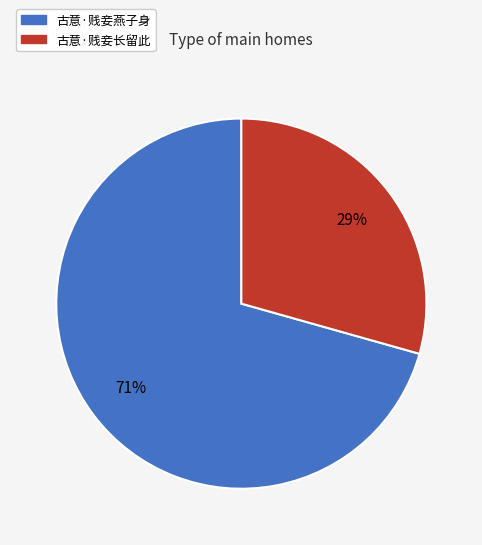

What is the largest slice in the pie chart?

古意·贱妾燕子身